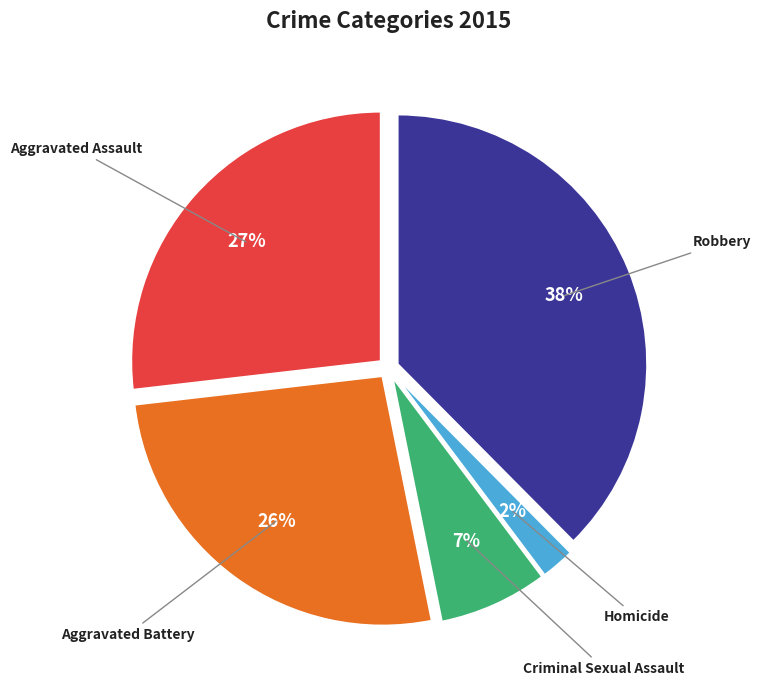

To the nearest percent, what is the combined percentage of Aggravated Assault and Aggravated Battery?

53%